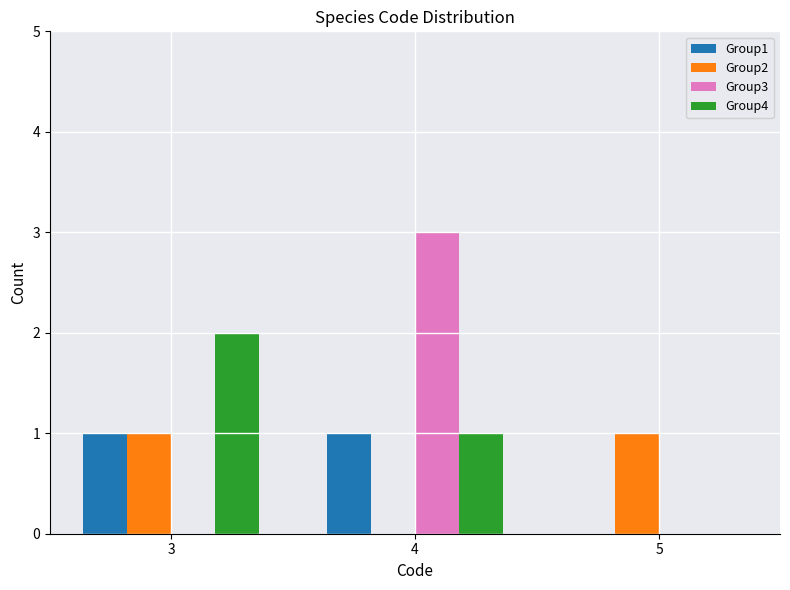

The value of Group3 at 4 is 5. True or false?

False